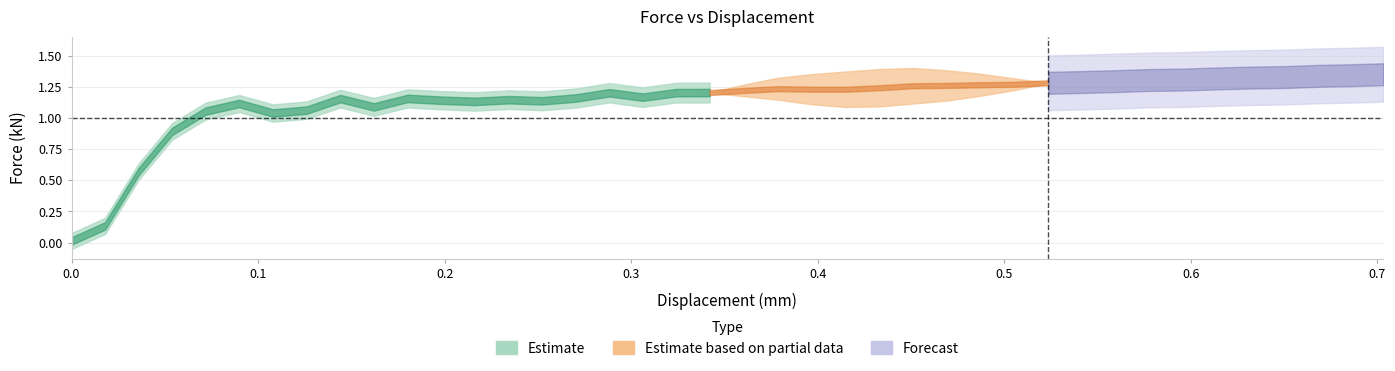

What is the ratio of the value at 0.48747 to the value at 0.360242?

1.0